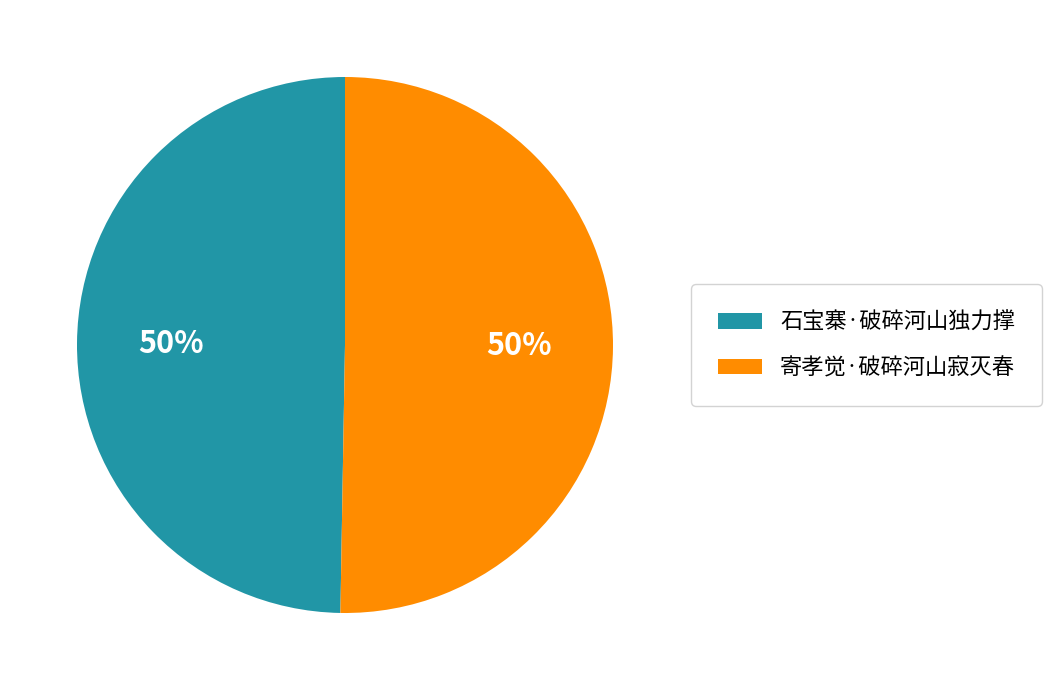

How many slices are in this pie chart?

2